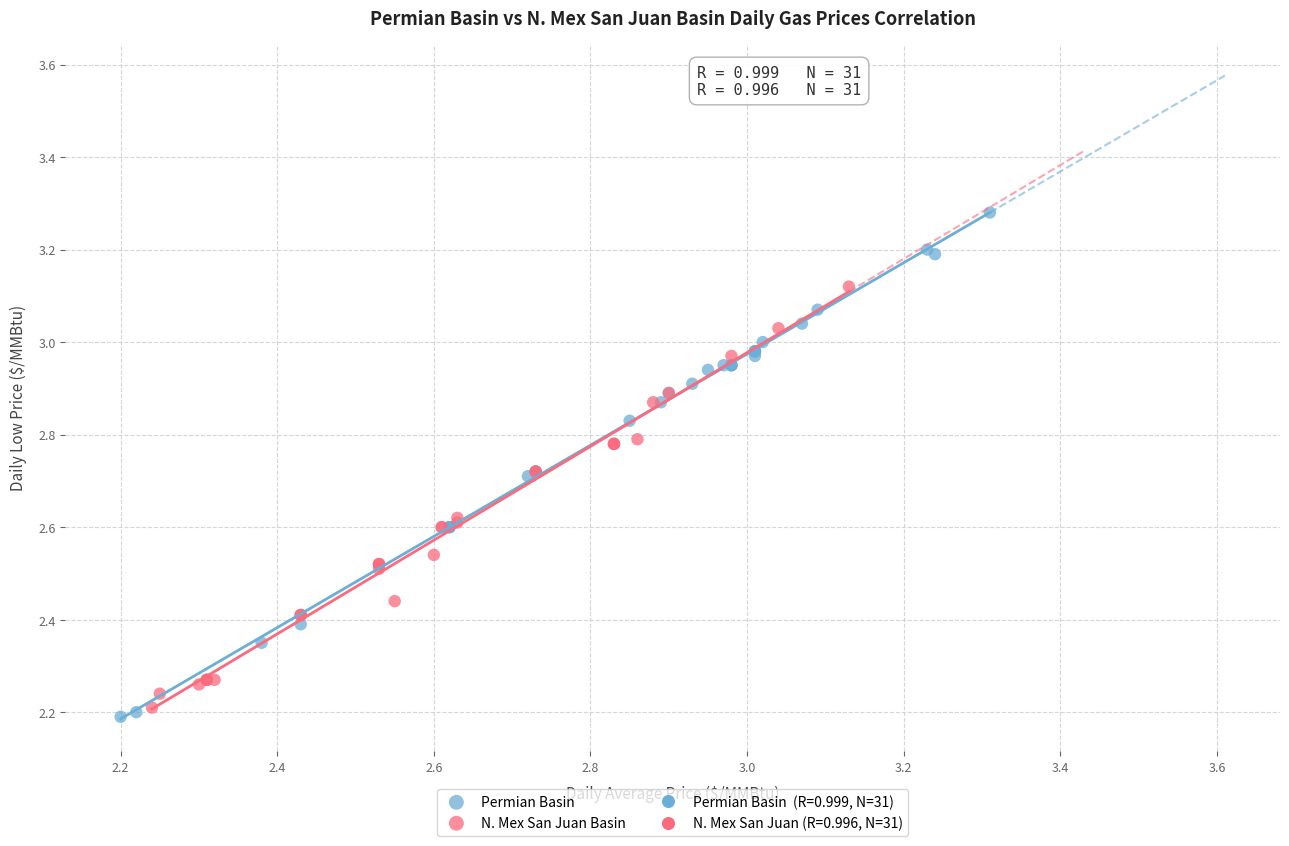

Which series has the largest Y range (max minus min)?

Permian Basin